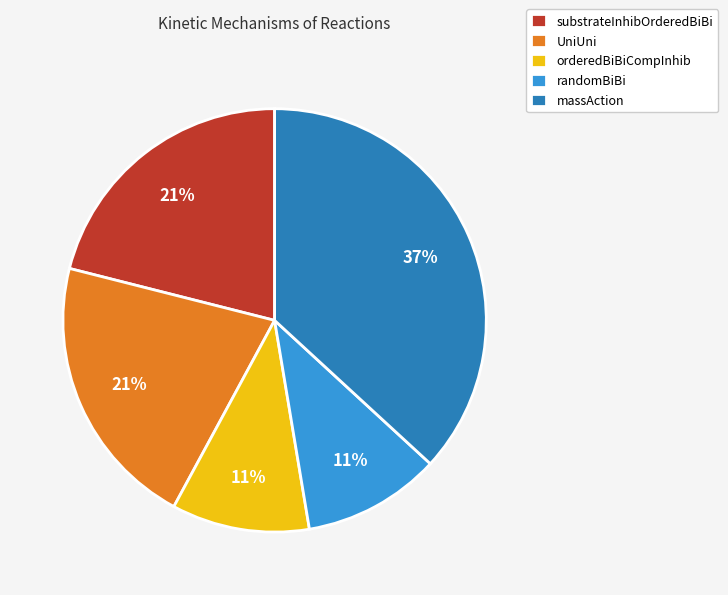

What percentage is the substrateInhibOrderedBiBi slice, to the nearest percent?

21%